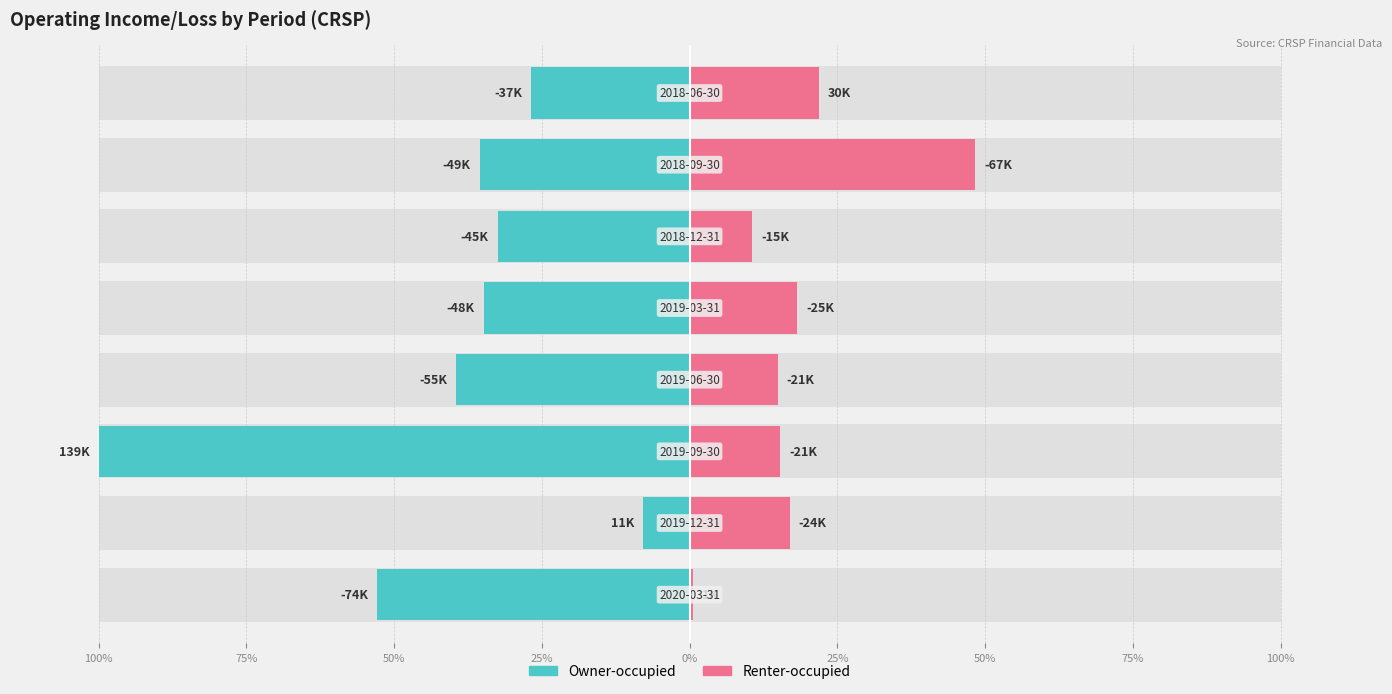

Is it true that Owner-occupied equals -52.8 at 100%?

True